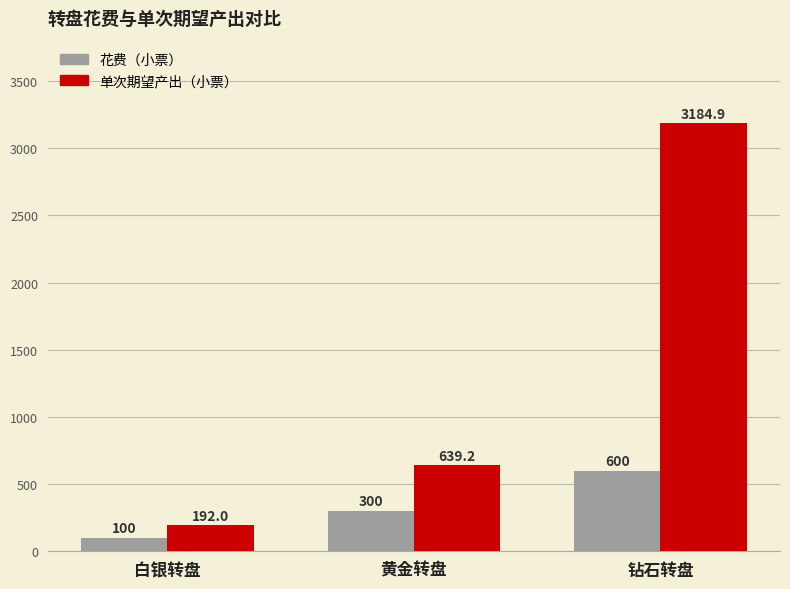

Count the 花费（小票） values in the range 100 to 600.

3